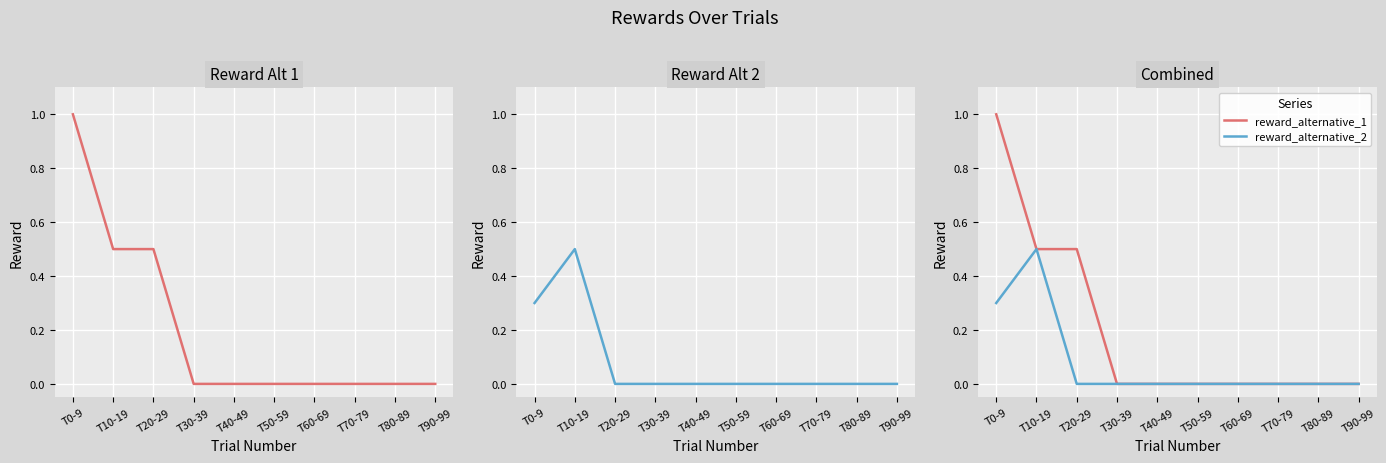

At how many categories does at least one series exceed 0?

3